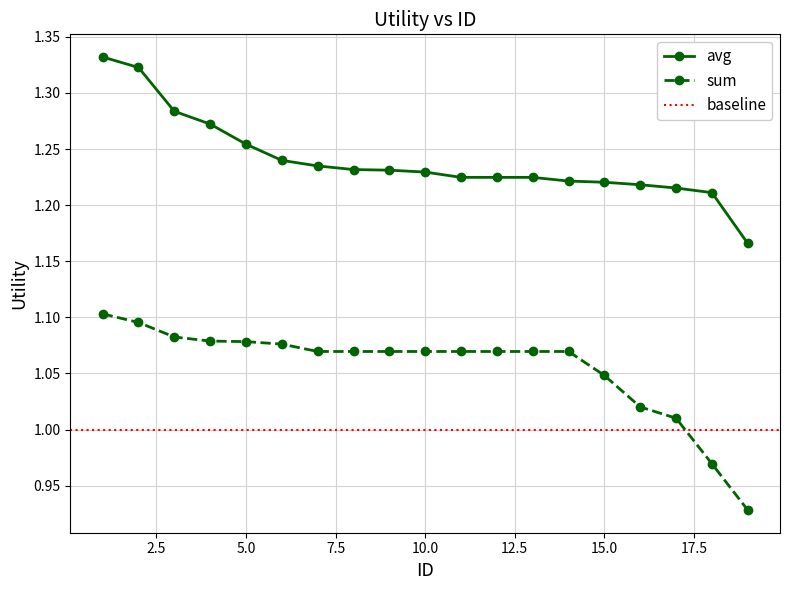

What is the value of the sum point at the 6th from the left?

1.1